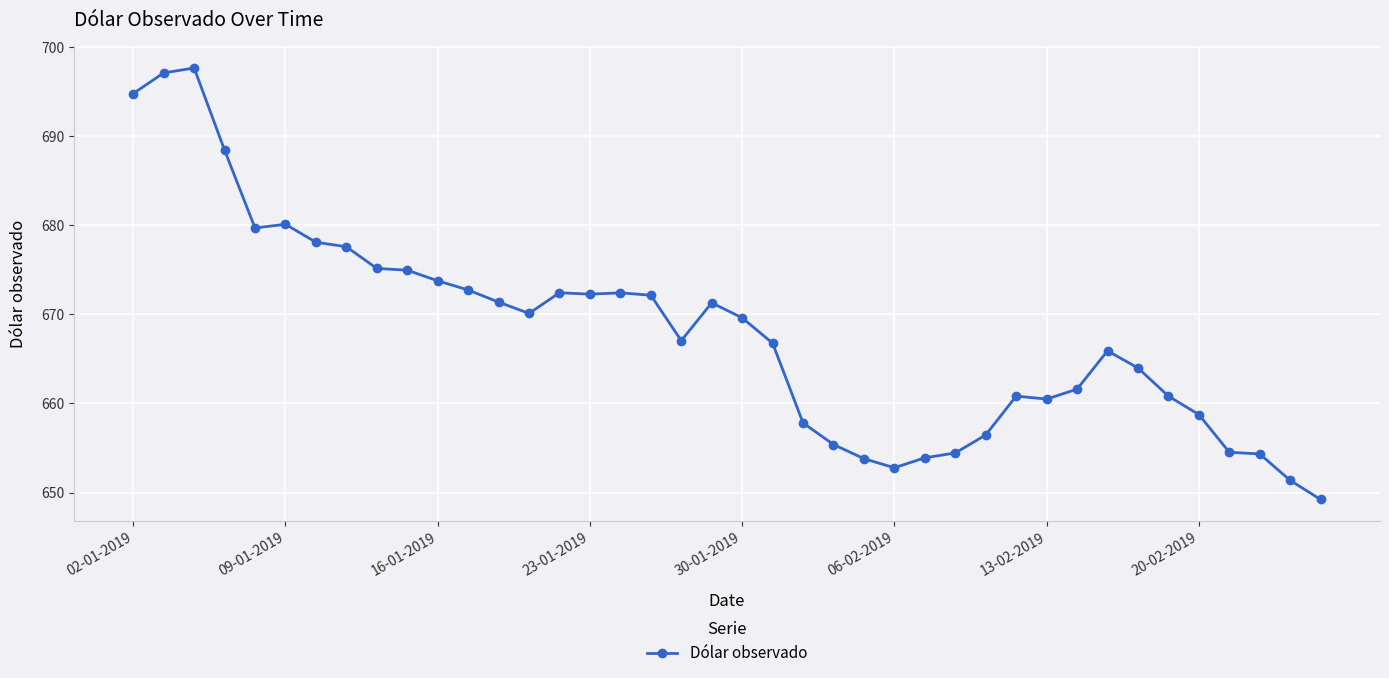

What is the difference between the second highest and second lowest values?

45.7